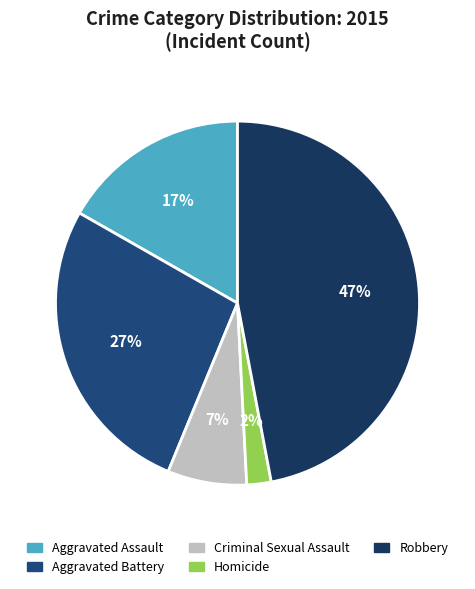

To the nearest percent, what is the combined percentage of Homicide and Aggravated Assault?

19%